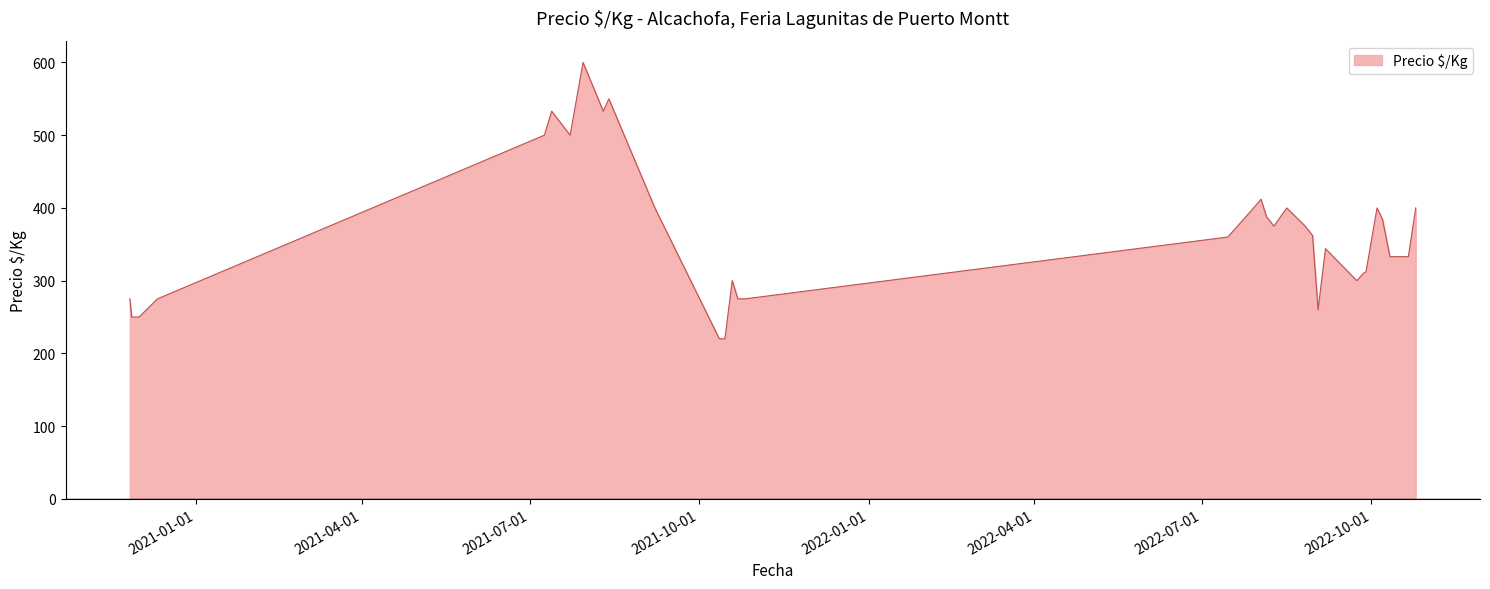

What is the difference between the maximum and minimum values?

380